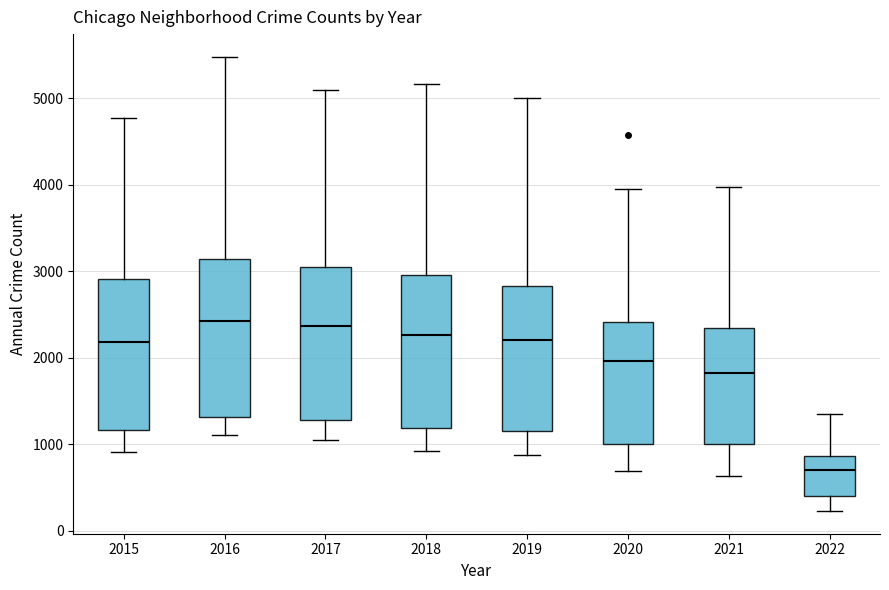

Where does the median line of the box at x = 2021 sit on the y-axis? The values are not printed on the chart, so give them approximately, as read against the axis.

1800